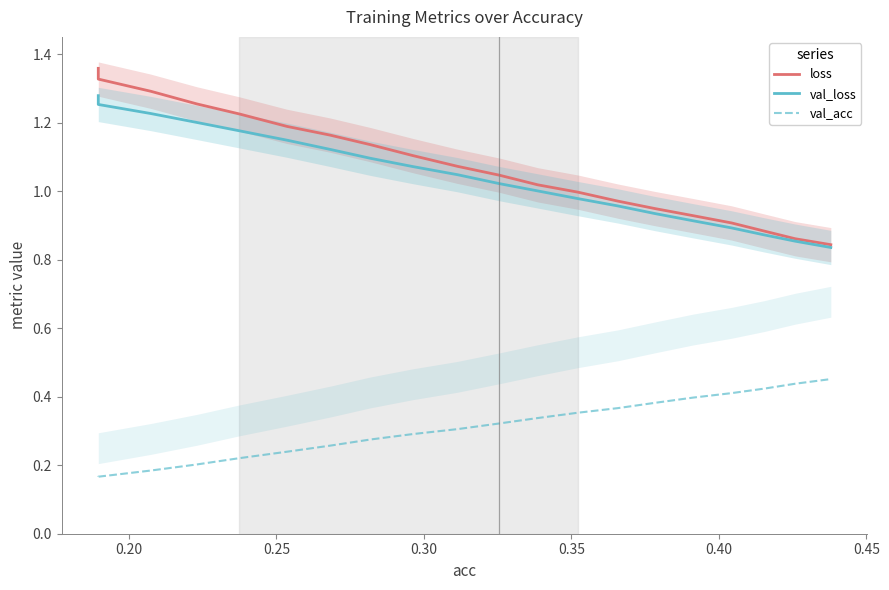

At how many categories does at least one series exceed 0?

20